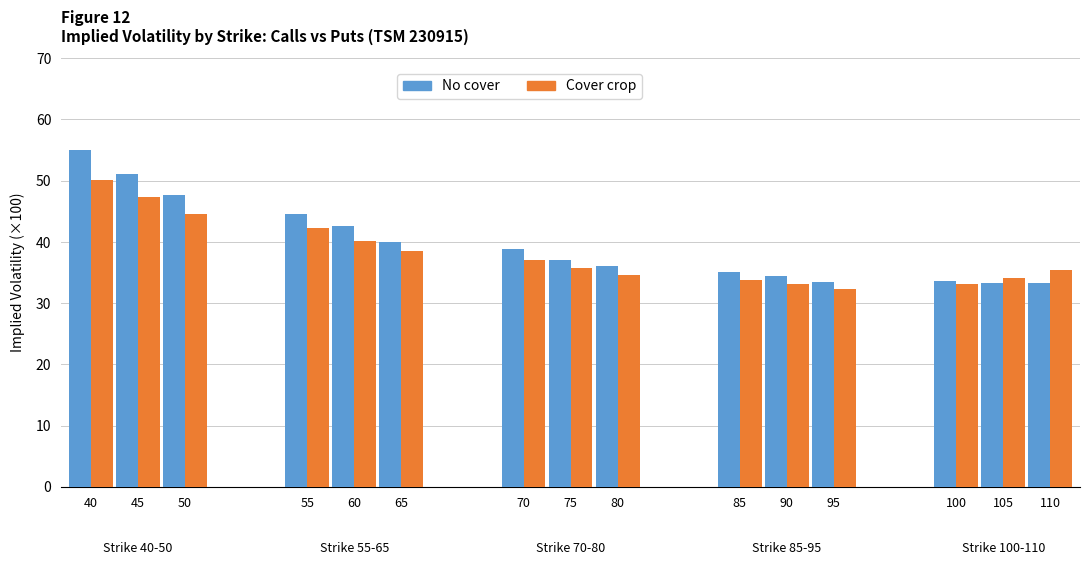

What is the difference between the highest and lowest values at 110?

2.1